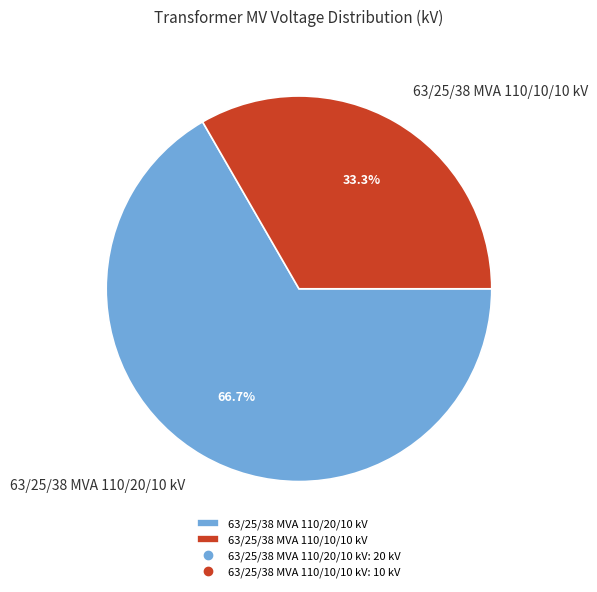

True or false: 63/25/38 MVA 110/20/10 kV accounts for 67% of the total.

True